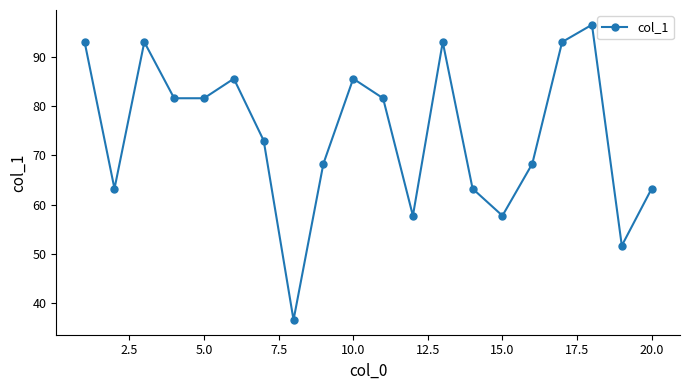

What is the maximum value shown in the chart?

96.6